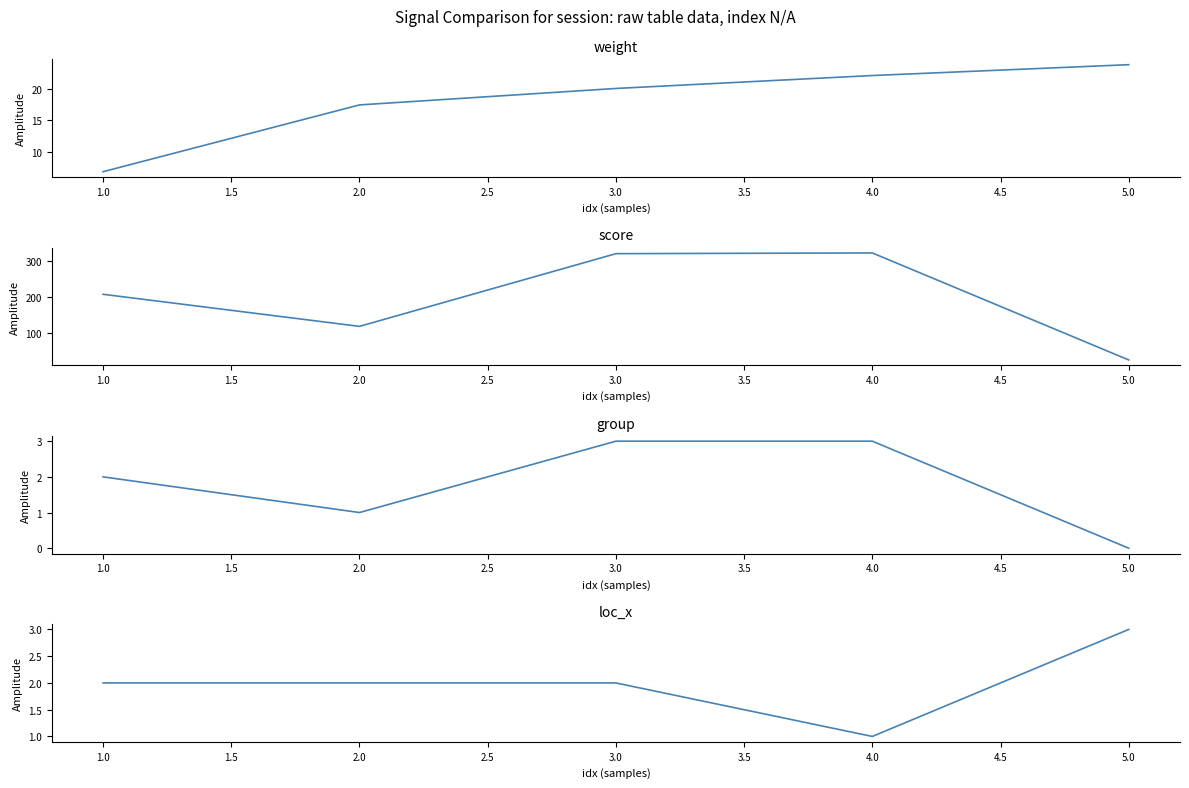

Does the chart have visible grid lines?

No